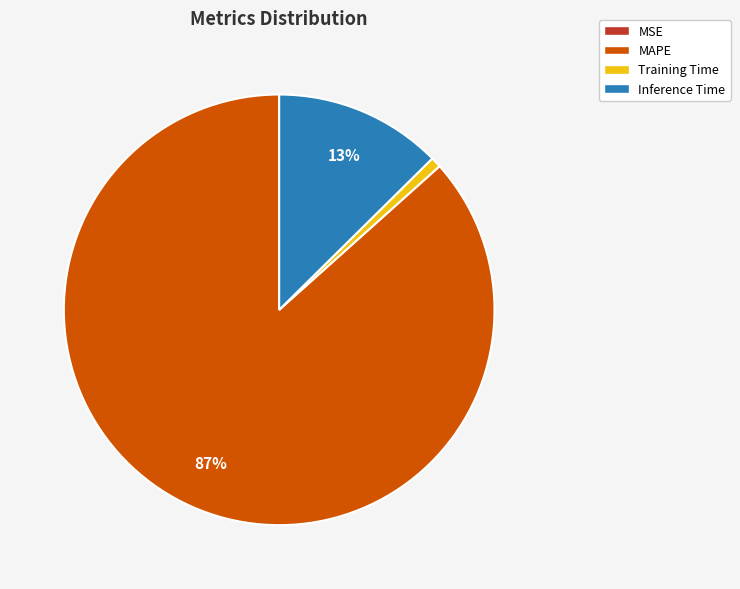

To the nearest percent, what percentage of the pie is Inference Time?

13%